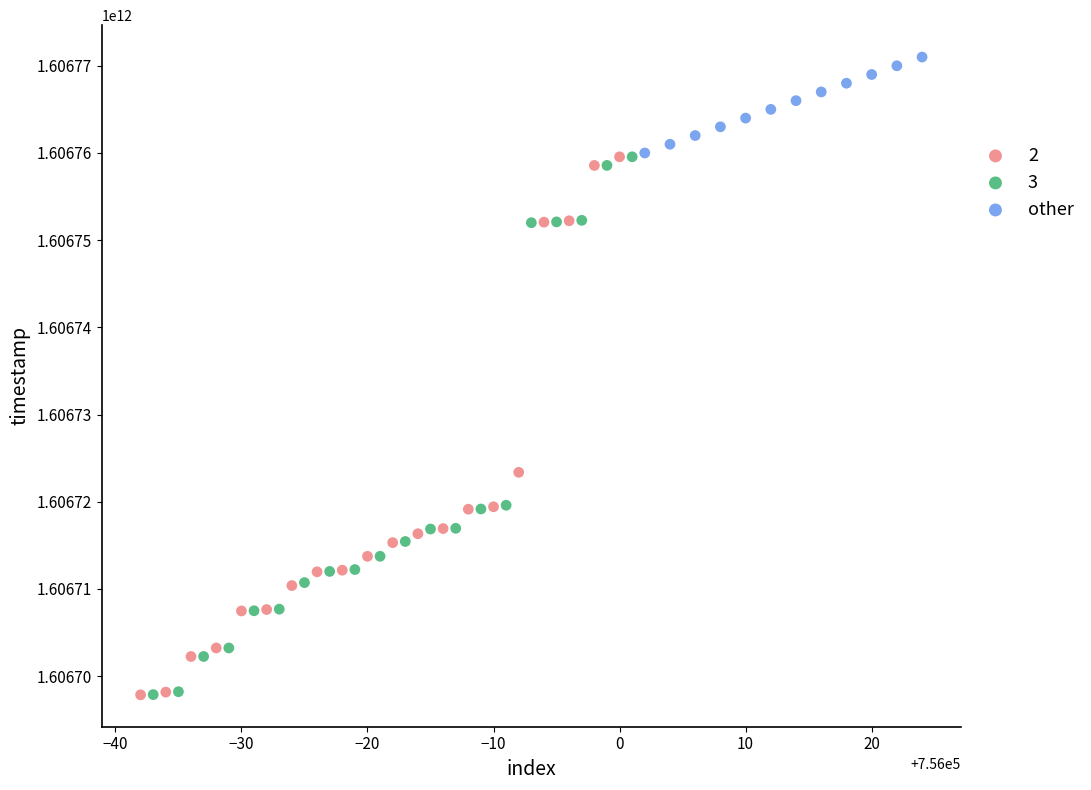

Which series reaches the maximum Y coordinate?

other